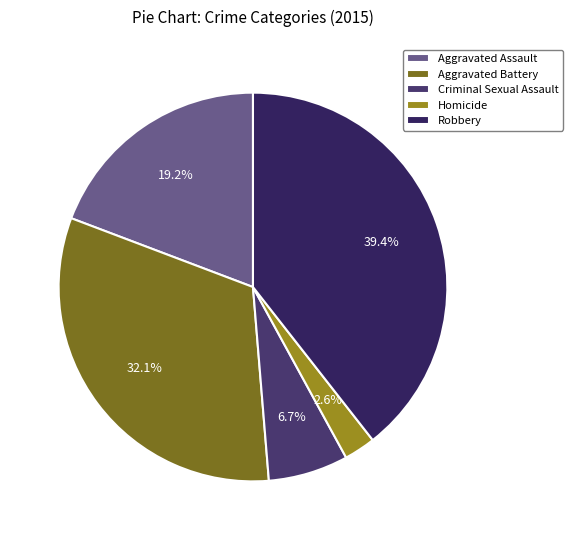

How many segments does this pie chart have?

5